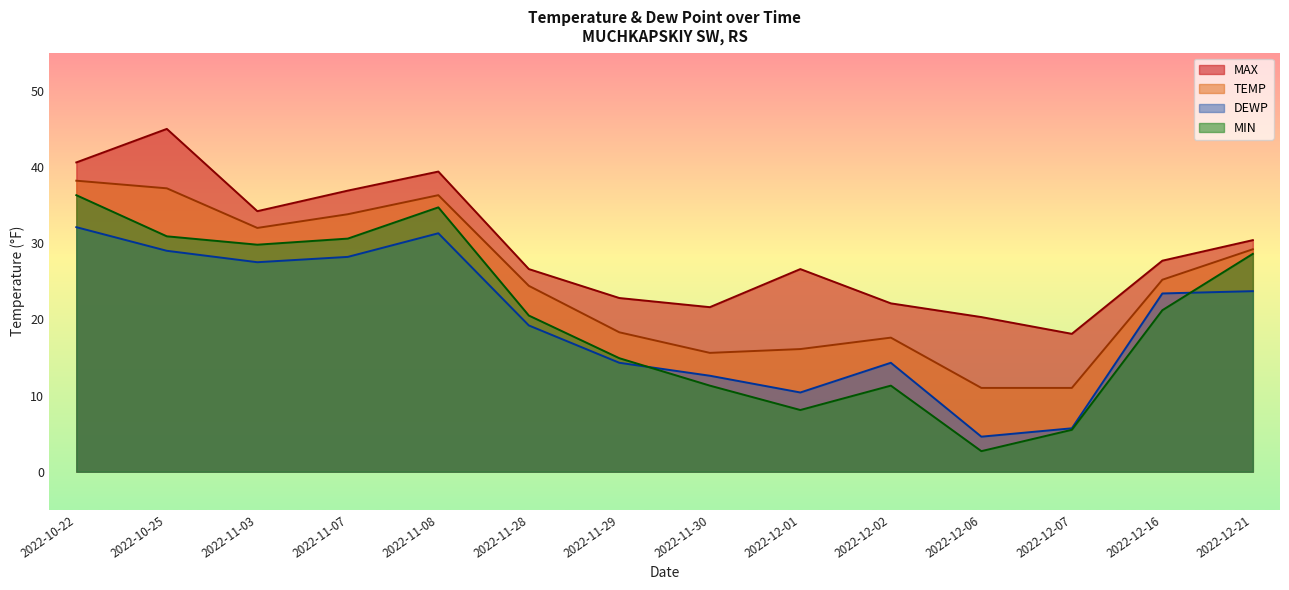

What is the sum of all TEMP values?

345.9